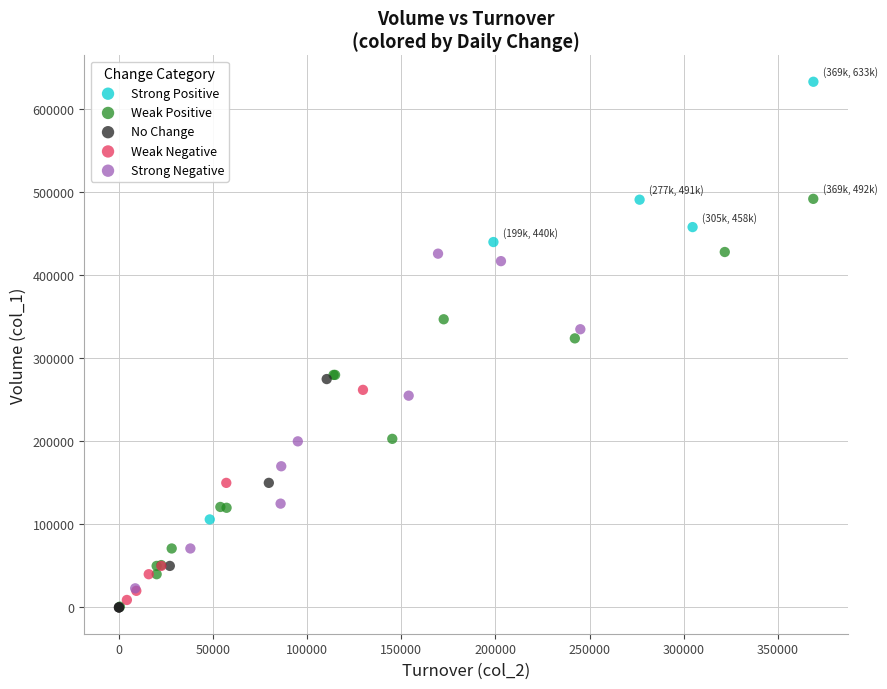

Which series reaches the maximum Y coordinate?

Strong Positive